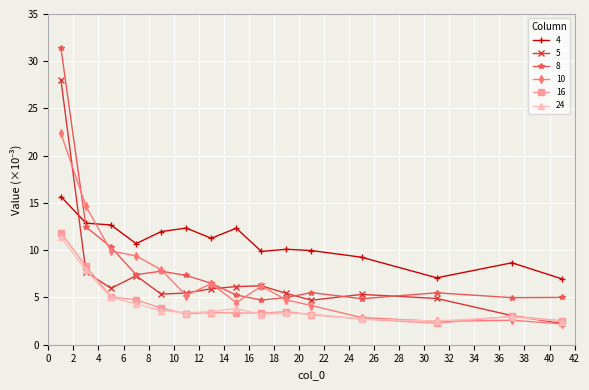

What is the difference between the second highest and second lowest values in the 10 series?

12.2